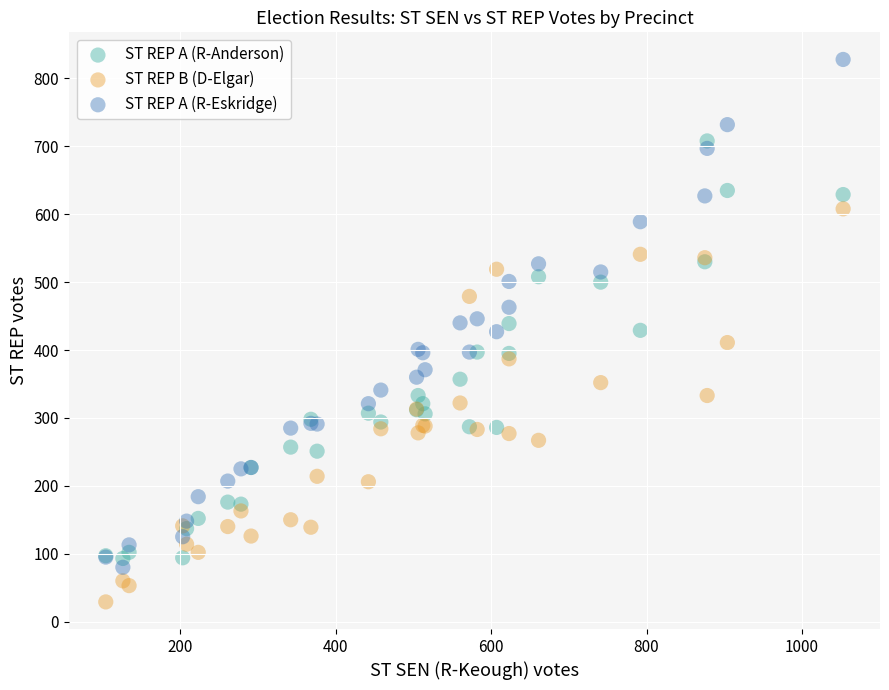

What are all the series names shown in the legend?

ST REP A (R-Anderson), ST REP B (D-Elgar), ST REP A (R-Eskridge)